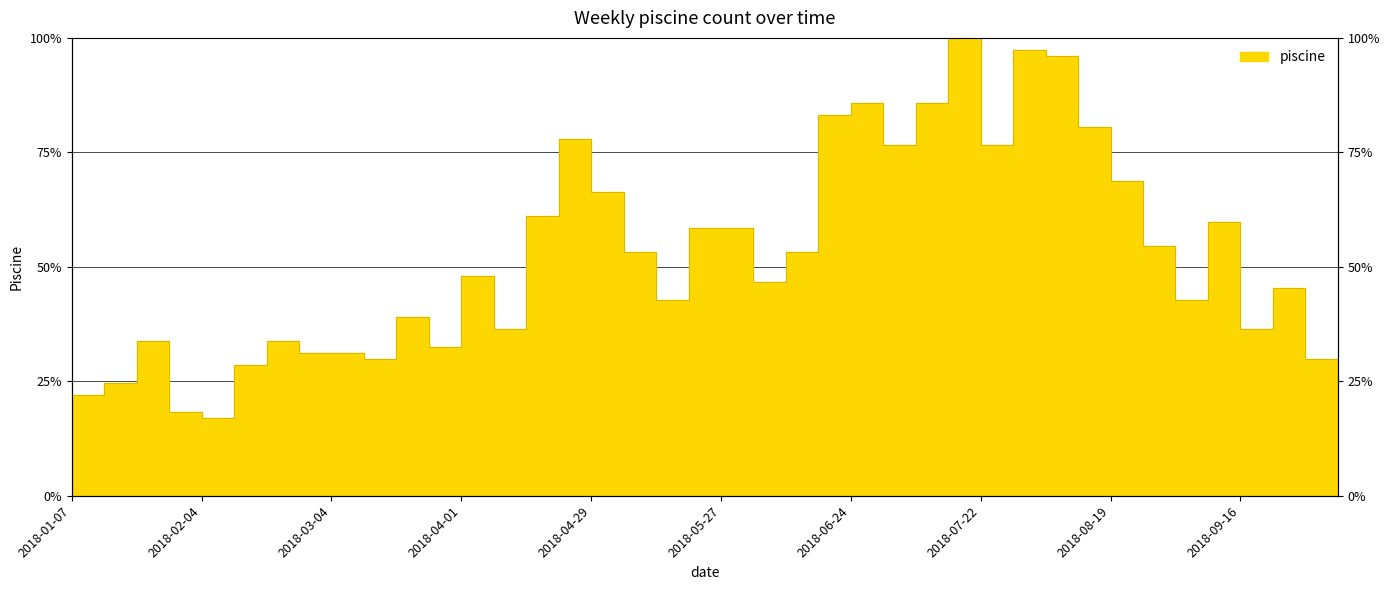

What is the difference between the values at 2018-09-30 and 2018-02-04?

0.1